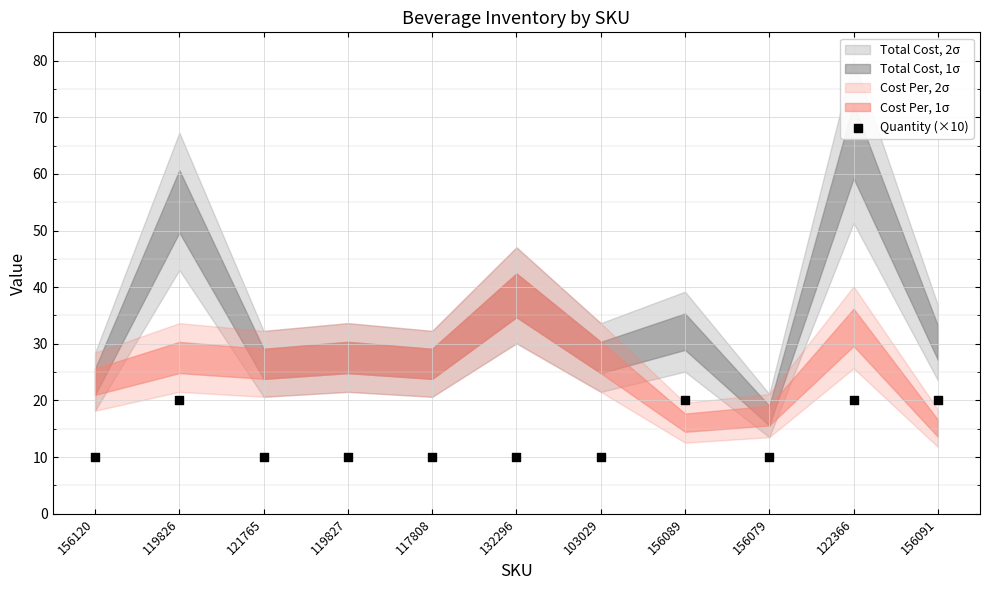

What is the average Y value?

14